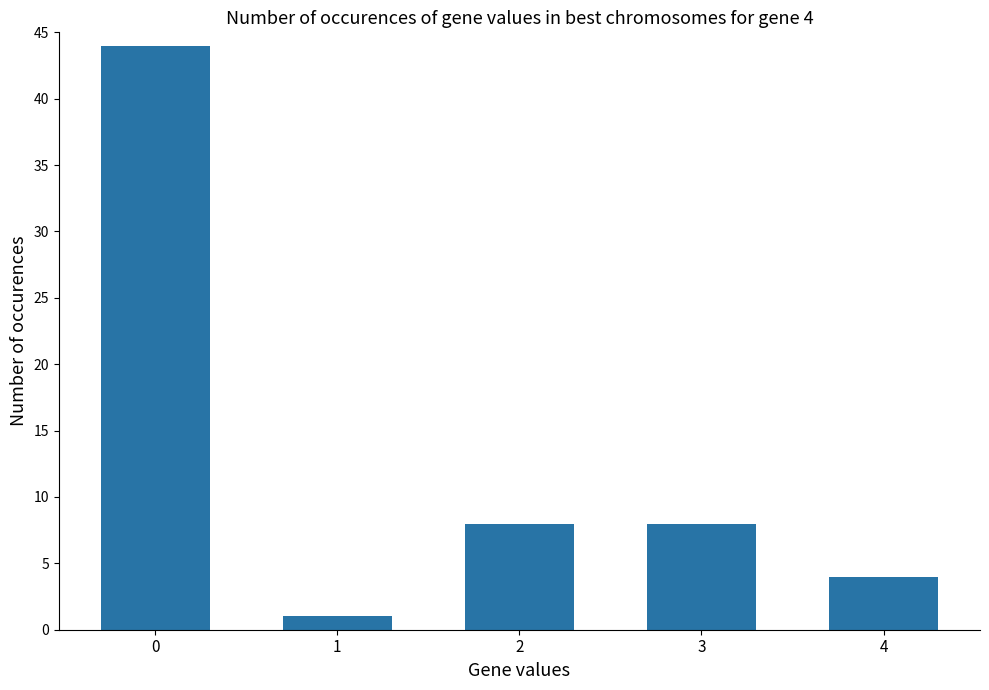

Approximately how many times larger is the value at 4 compared to 1?

4.0